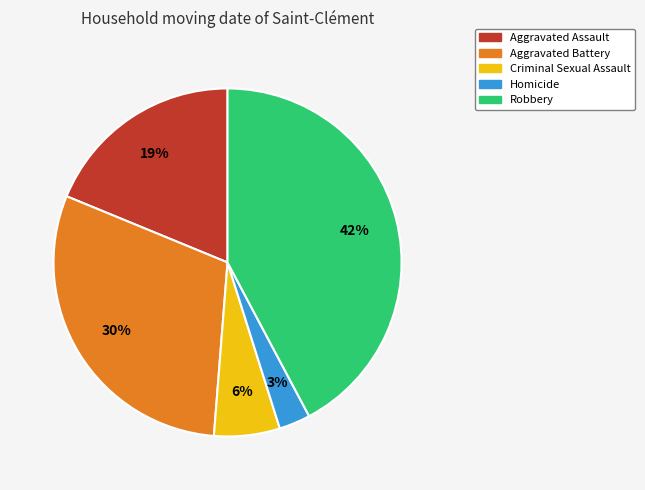

What is the largest slice in the pie chart?

Robbery